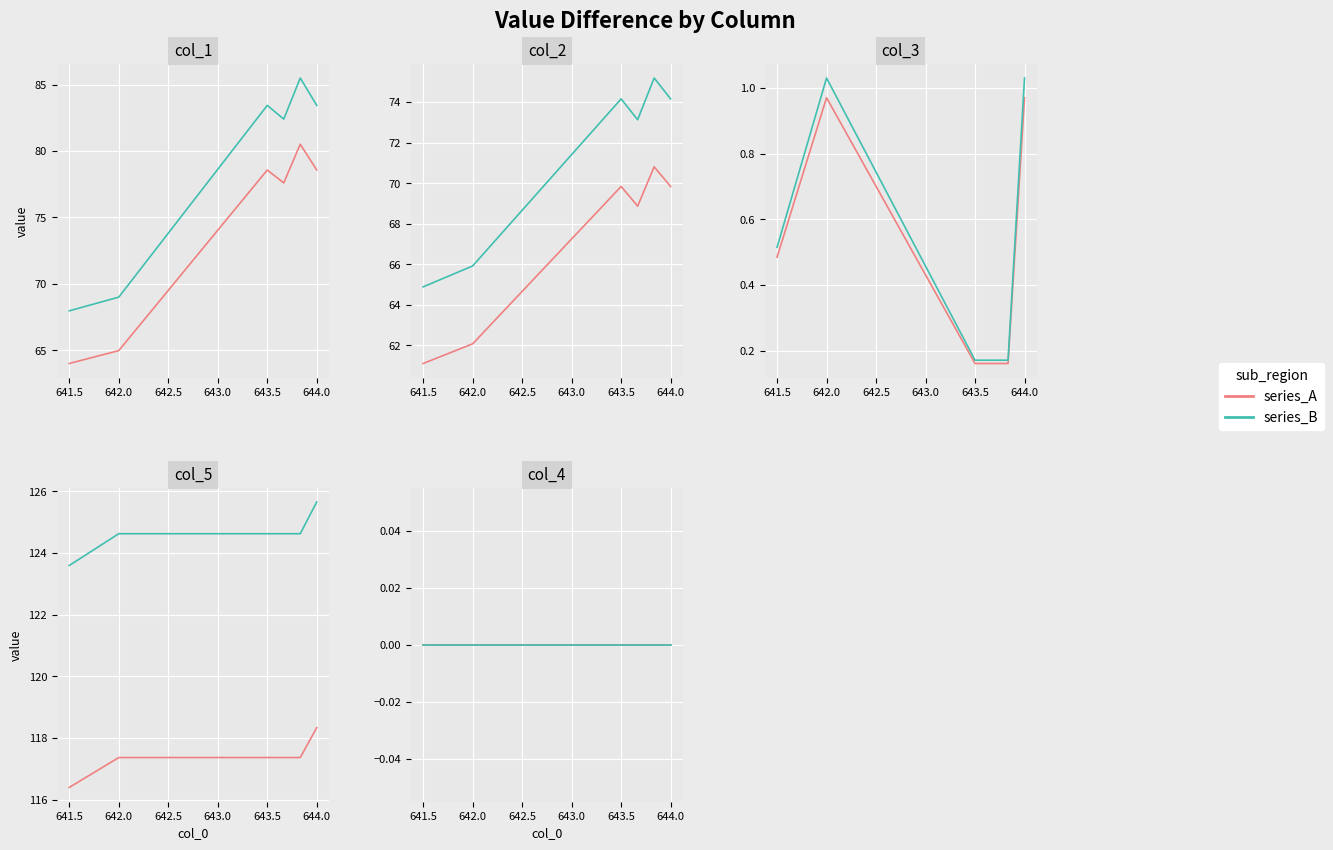

Is this an area chart (filled region under the line)?

No